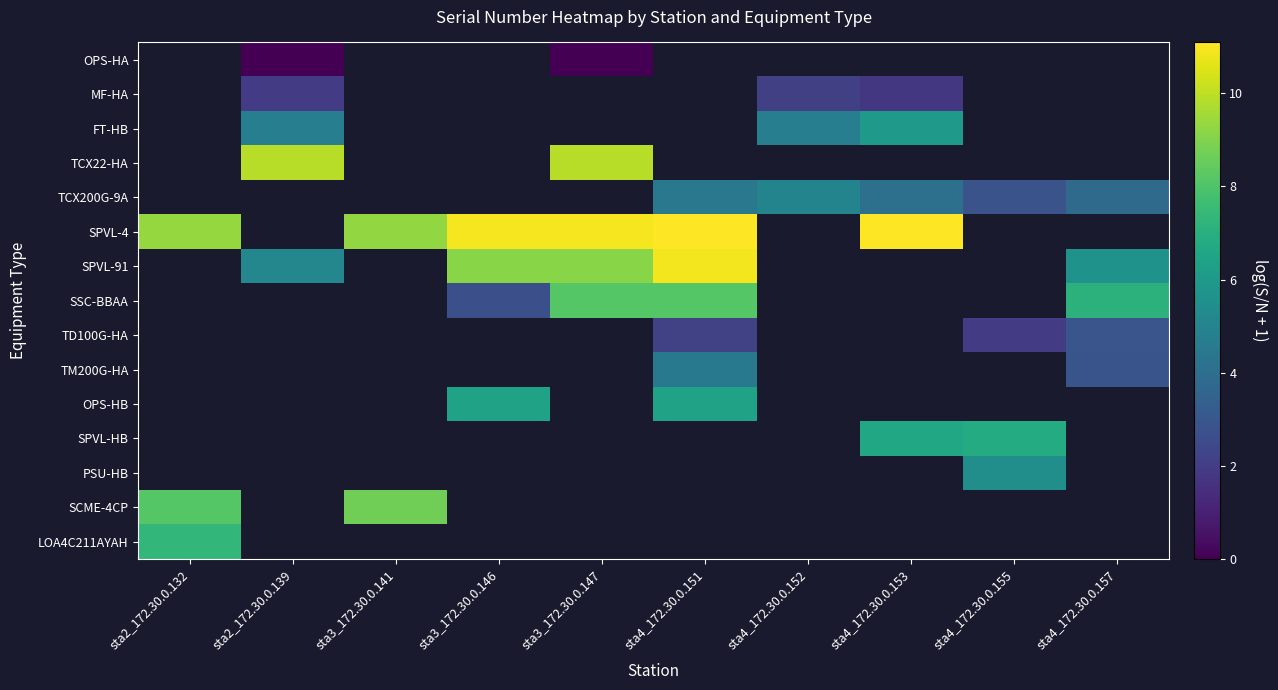

Count the number of data series in this chart.

15